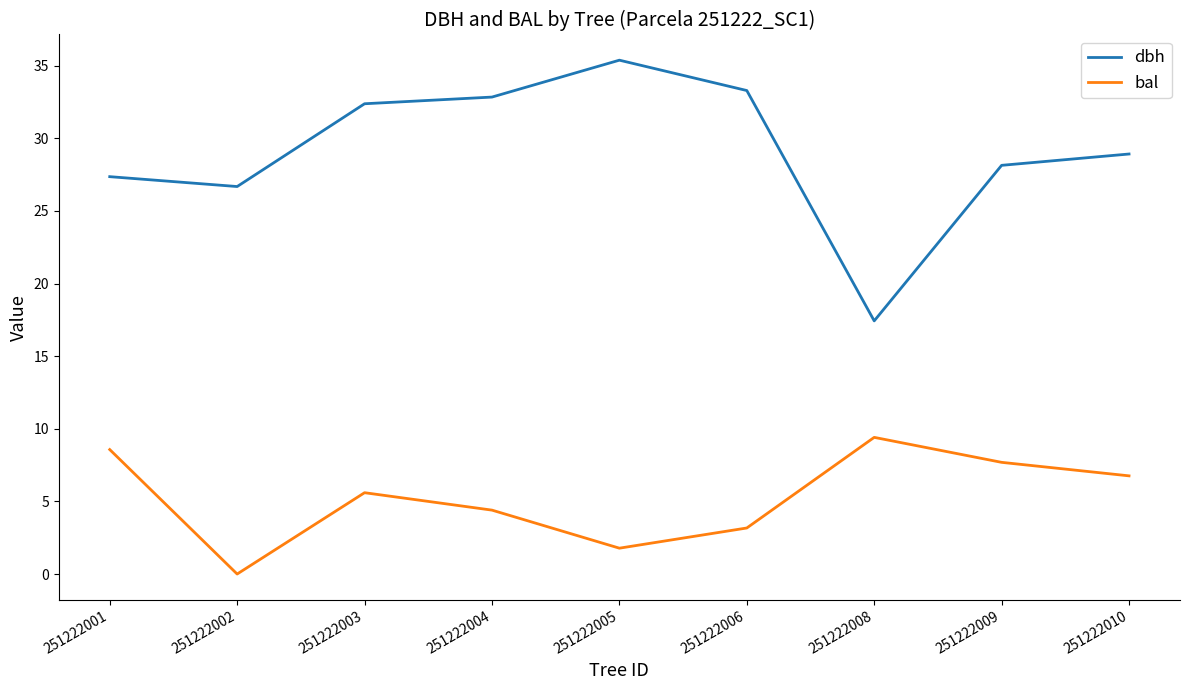

What is the difference between the dbh values at 251222001 and 251222002?

0.7